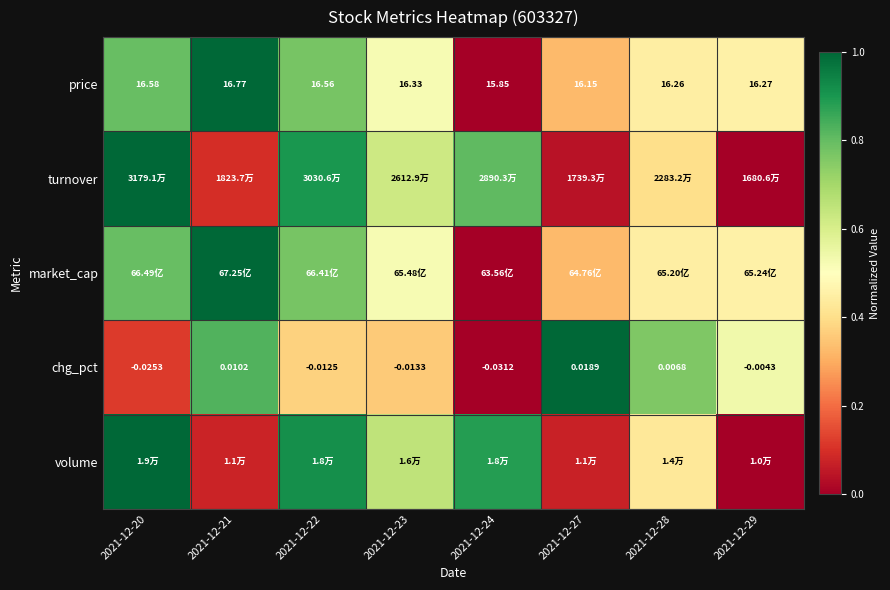

How many values in the chg_pct series exceed 0?

3